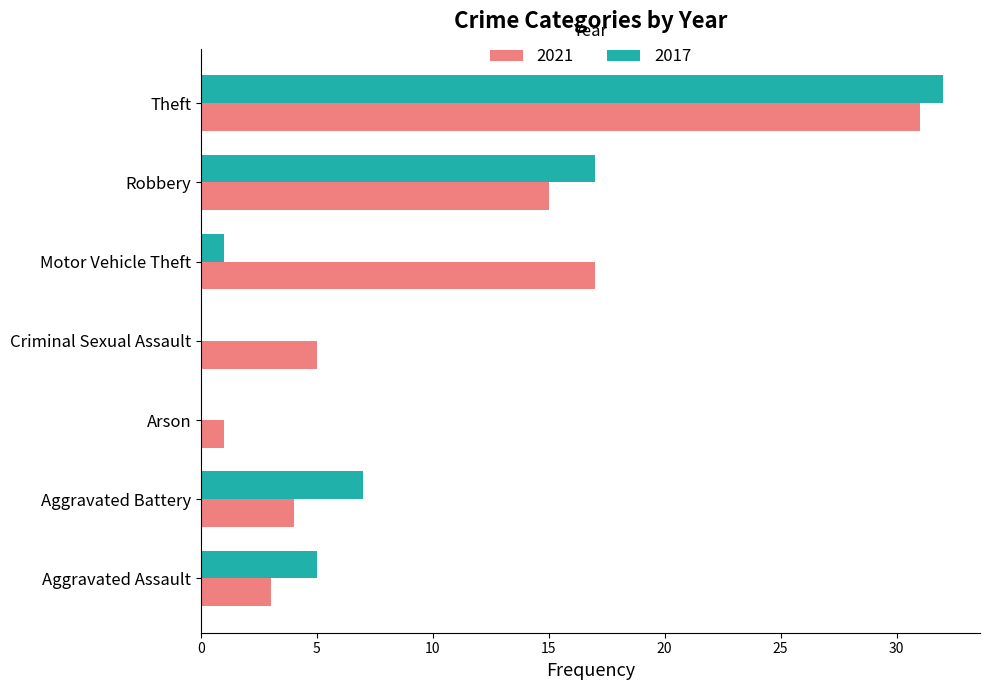

The 2021 series shows 3 at Criminal Sexual Assault. True or false?

False